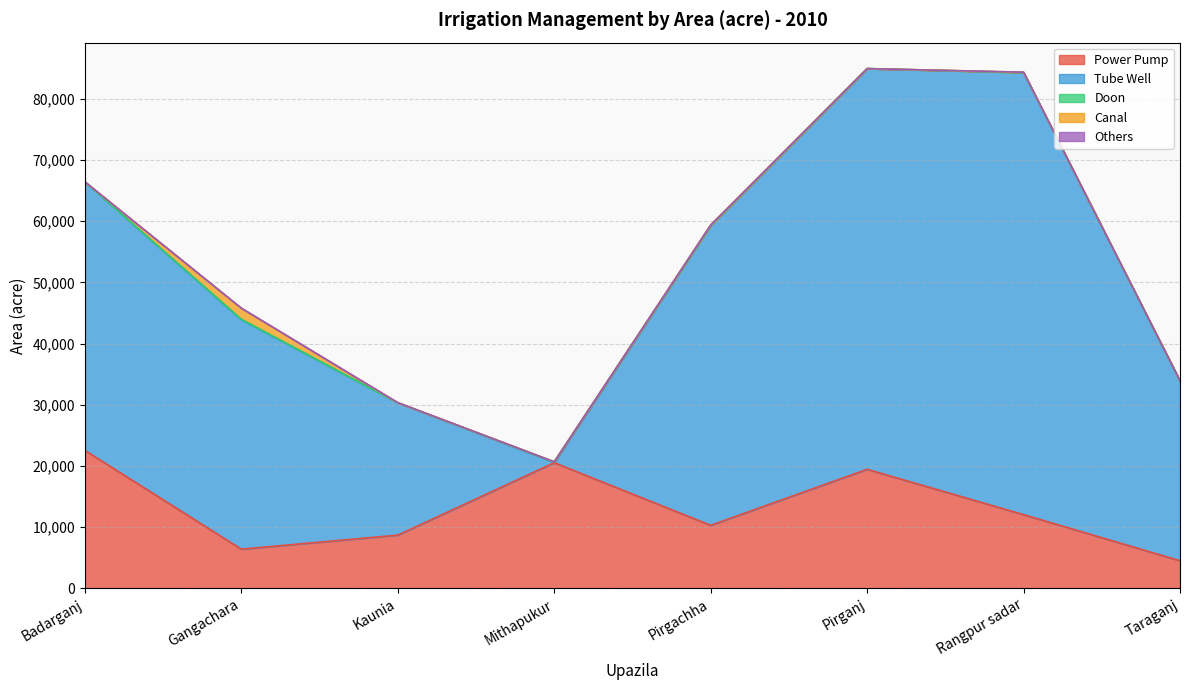

Does the chart have visible grid lines?

Yes